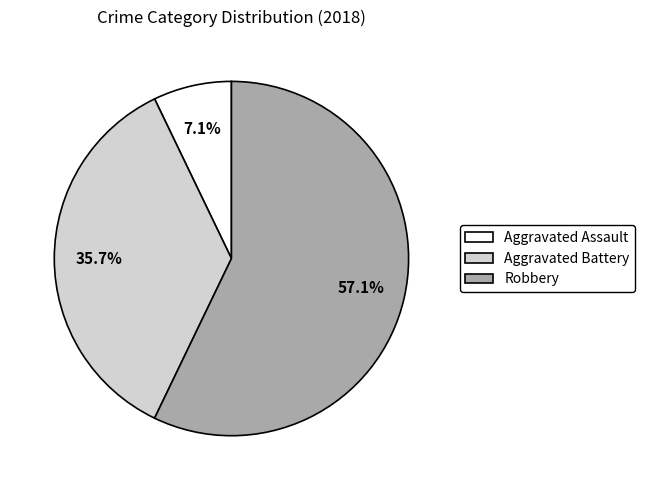

Rank the categories by value from highest to lowest.

Robbery, Aggravated Battery, Aggravated Assault